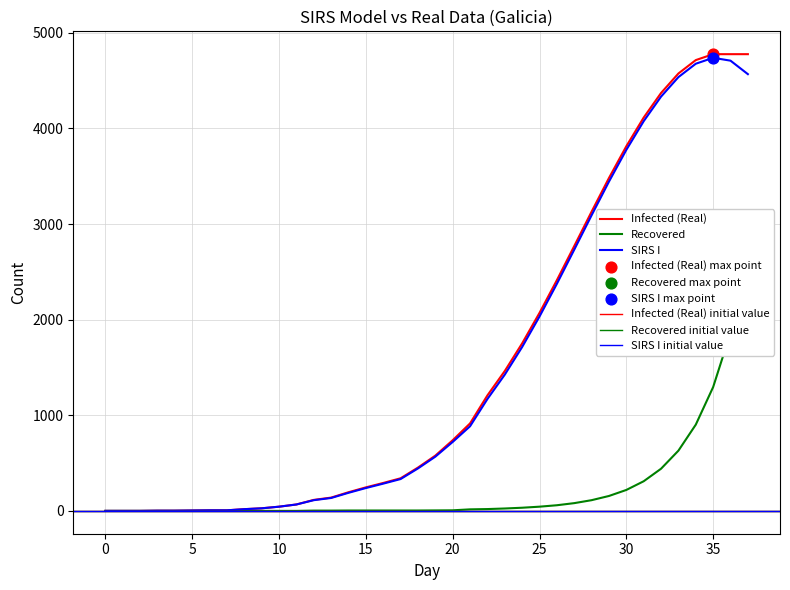

What is the total value across all series at 30?

7809